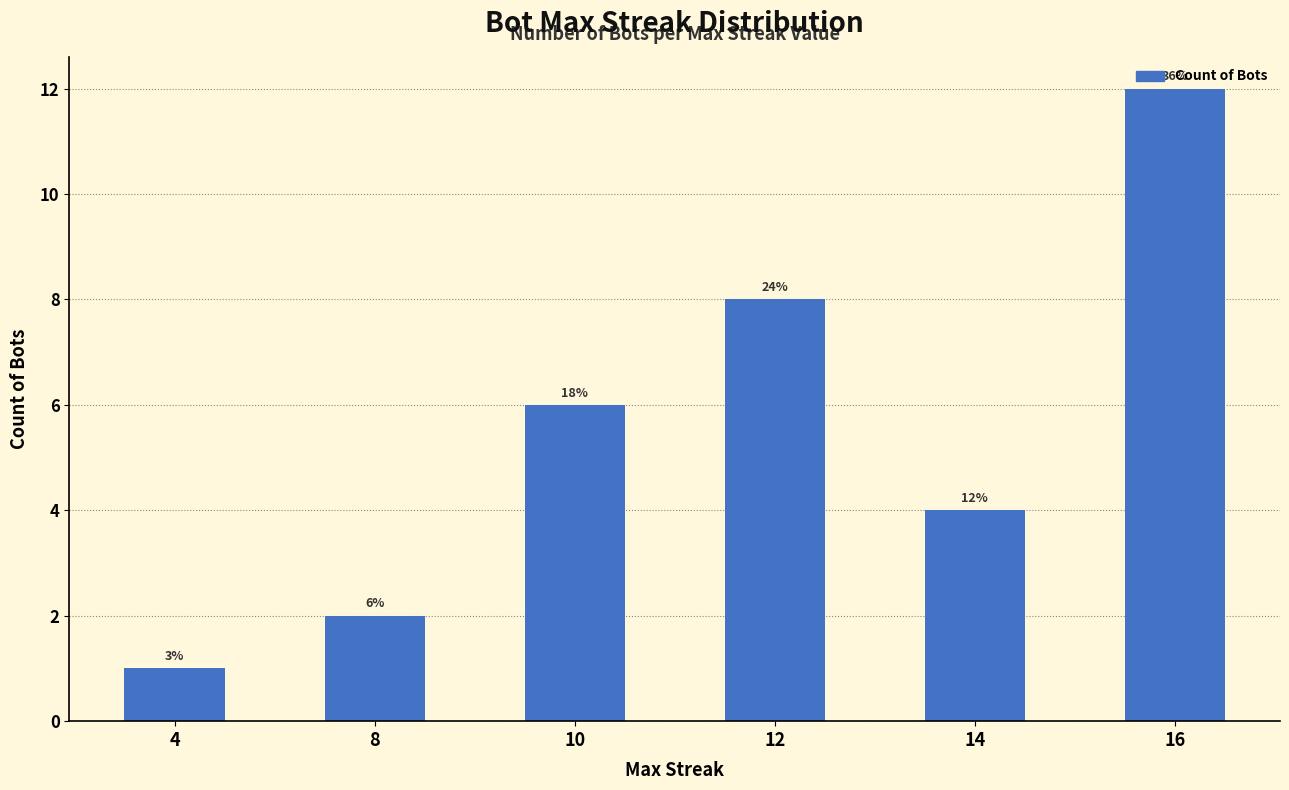

List the labels in order of value, smallest first.

4, 8, 14, 10, 12, 16